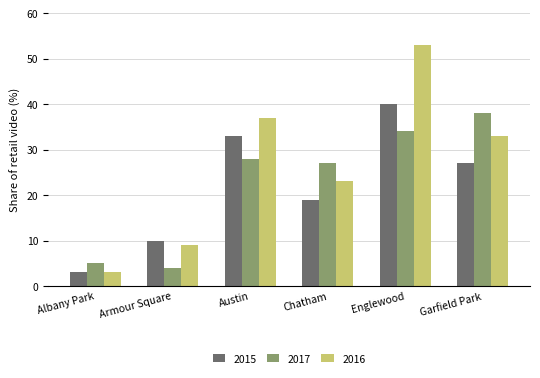

How many series are shown in this chart?

3